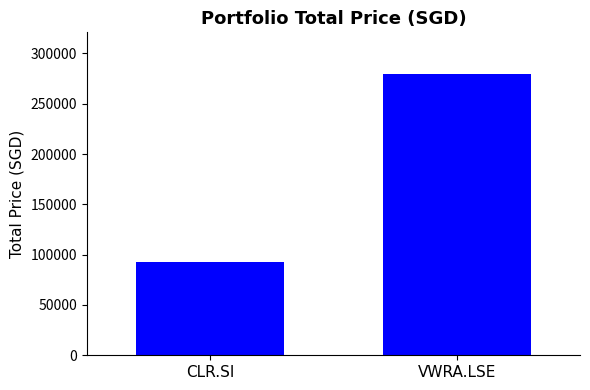

What is the minimum value shown in the chart?

92200